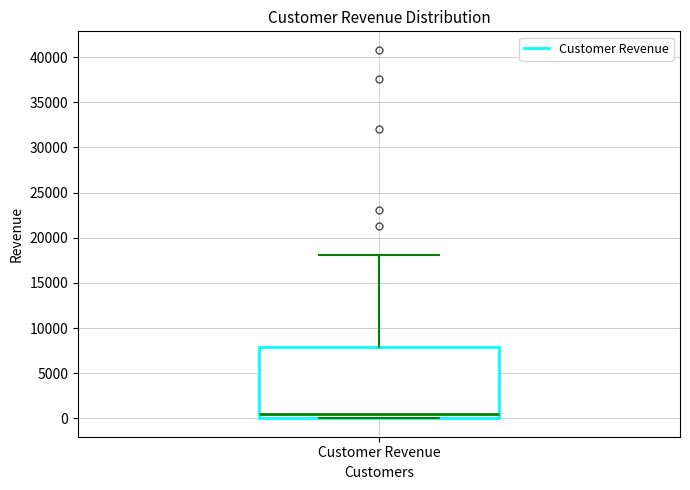

Transcribe this box plot: give where the median line is, the range the box spans, and where the two whiskers end, as read against the y-axis. The values are not printed on the chart, so give them approximately, as read against the axis.

median 500, box 0 to 8000, whiskers 0 to 18000